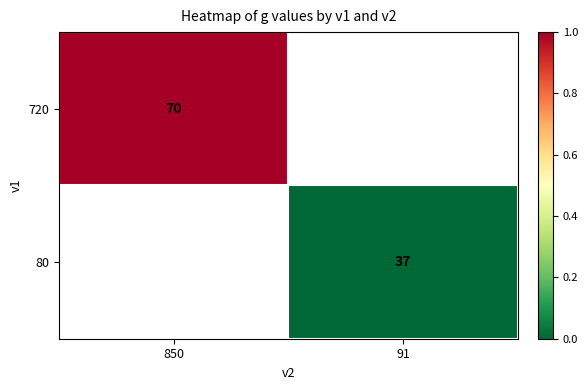

Is the value of 720 at 850 greater than the value of 80 at 91?

Yes